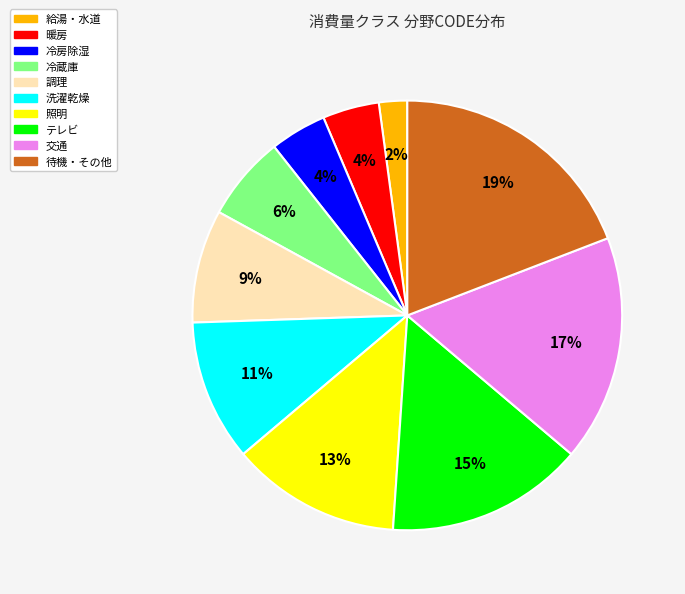

Approximately how many times larger is the value at 暖房 compared to 冷蔵庫?

0.7